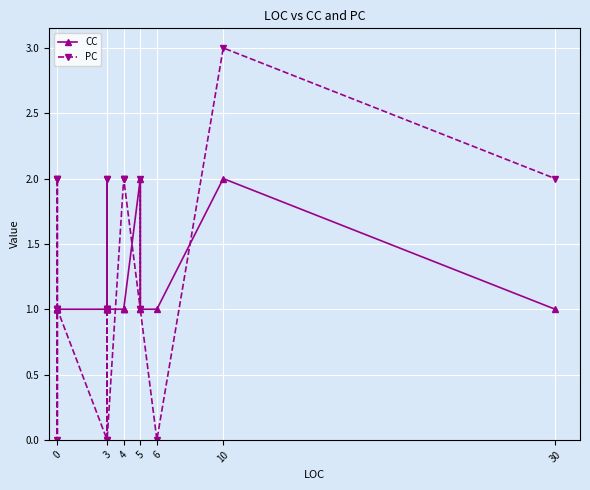

How many lines are shown in the chart?

2